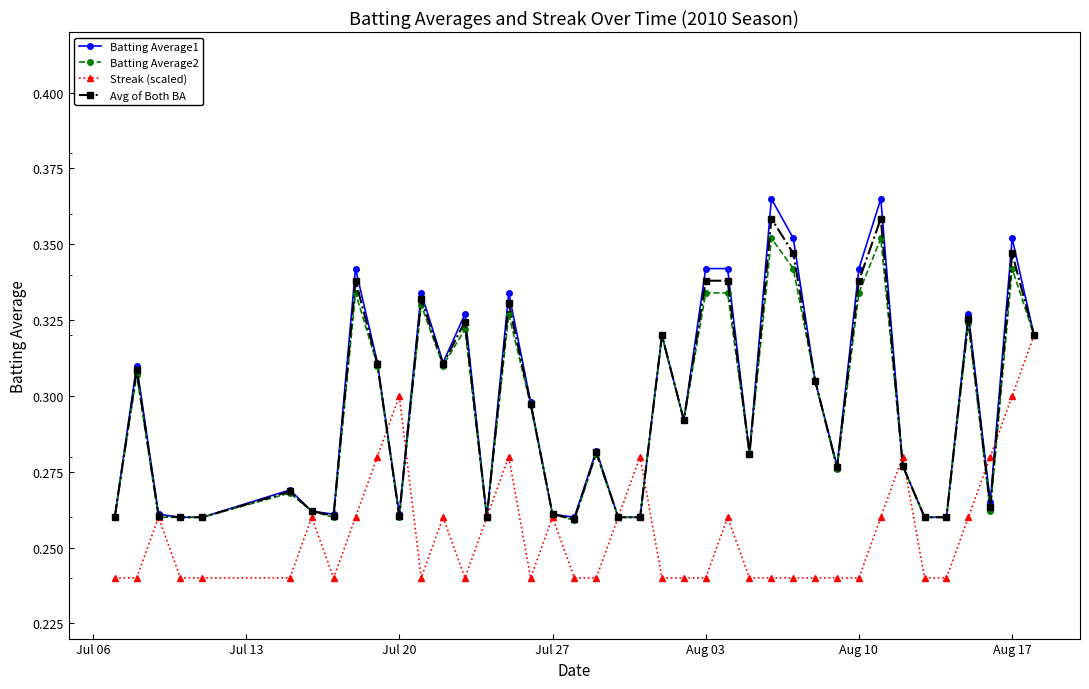

What is the sum of all Streak (scaled) values?

10.2